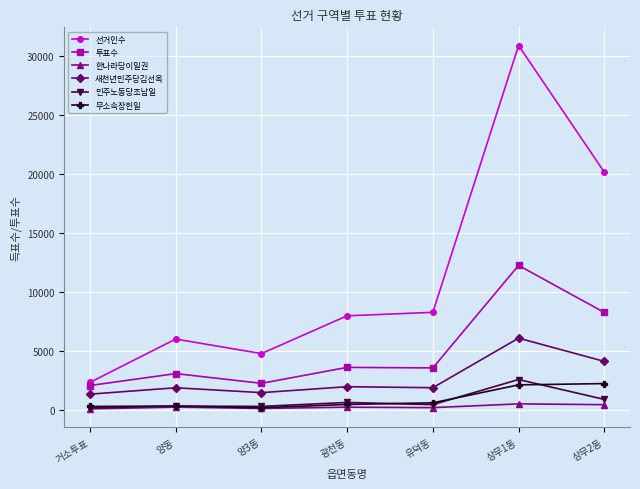

What are all the series names shown in the legend?

선거인수, 투표수, 한나라당이일권, 새천년민주당김선옥, 민주노동당조남일, 무소속장헌일